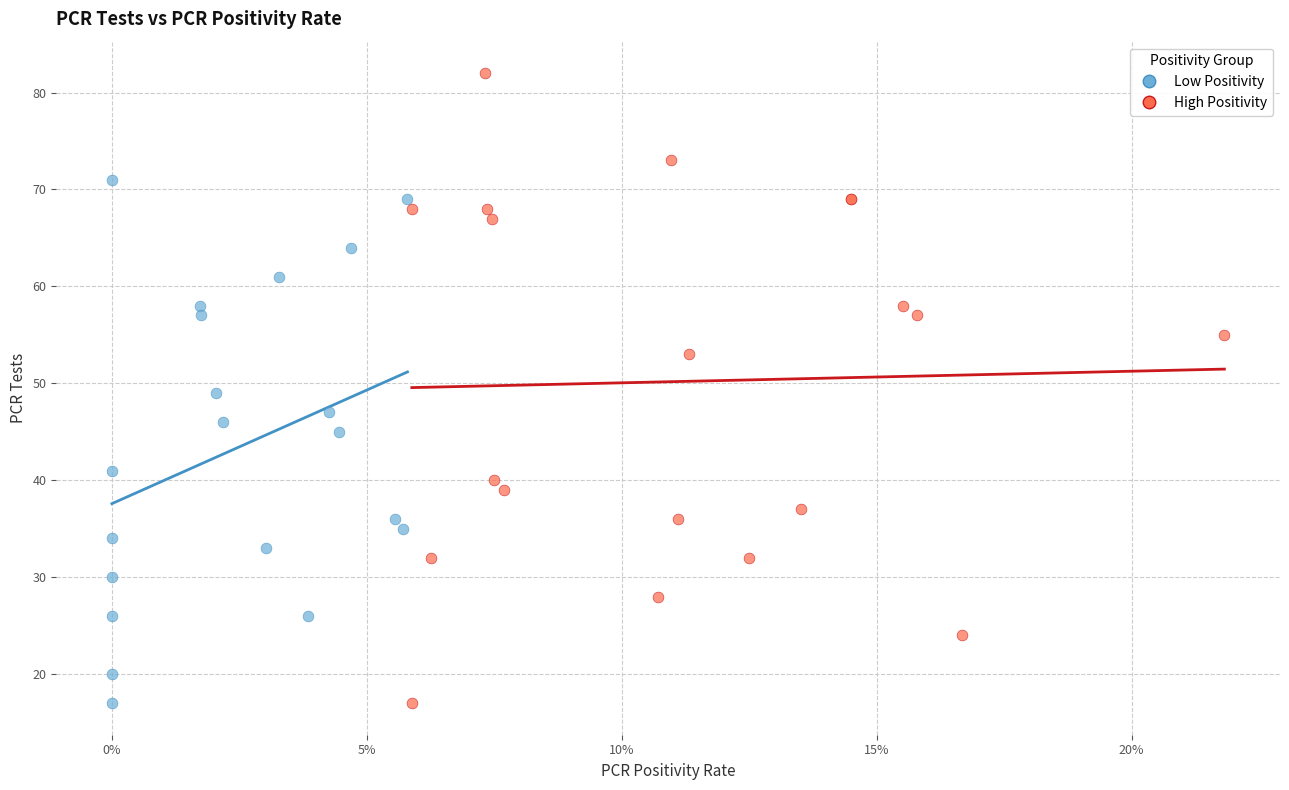

Which series has the widest spread of Y values?

High Positivity